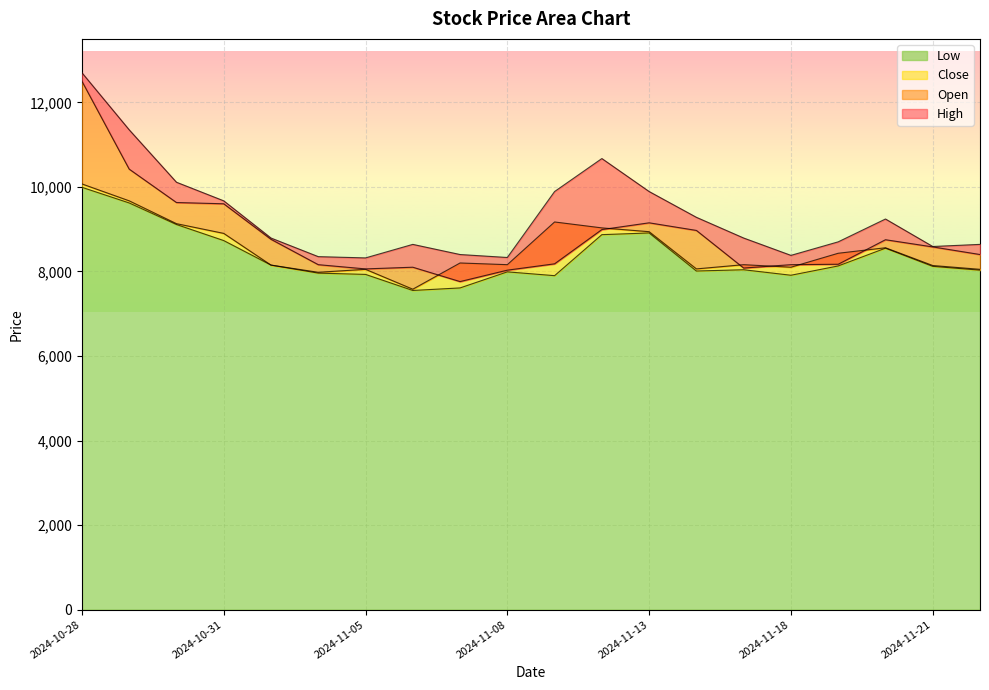

At how many categories does at least one series exceed 8169?

20